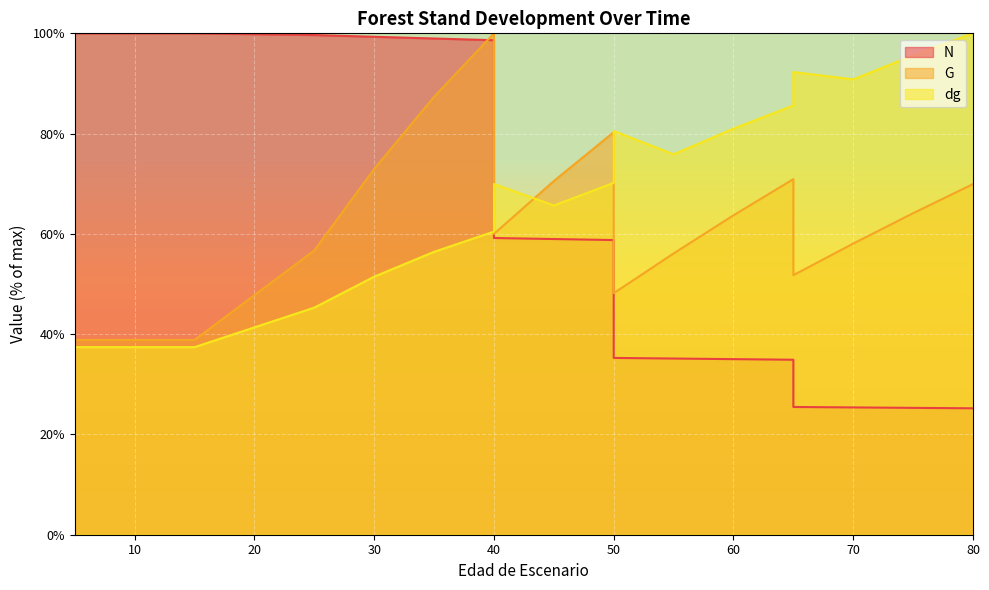

The N series shows 59.0 at 45. True or false?

True